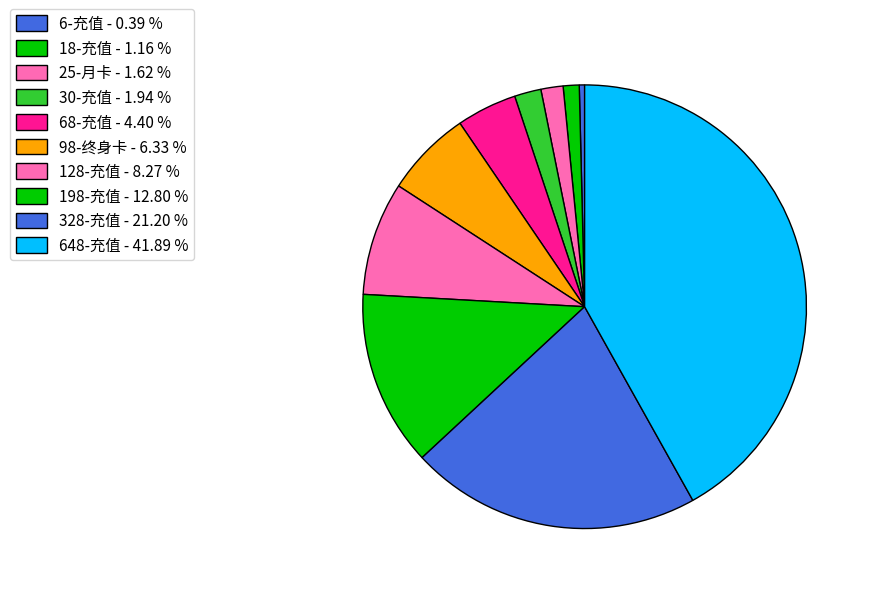

What is the smallest slice in the pie chart?

6-充值